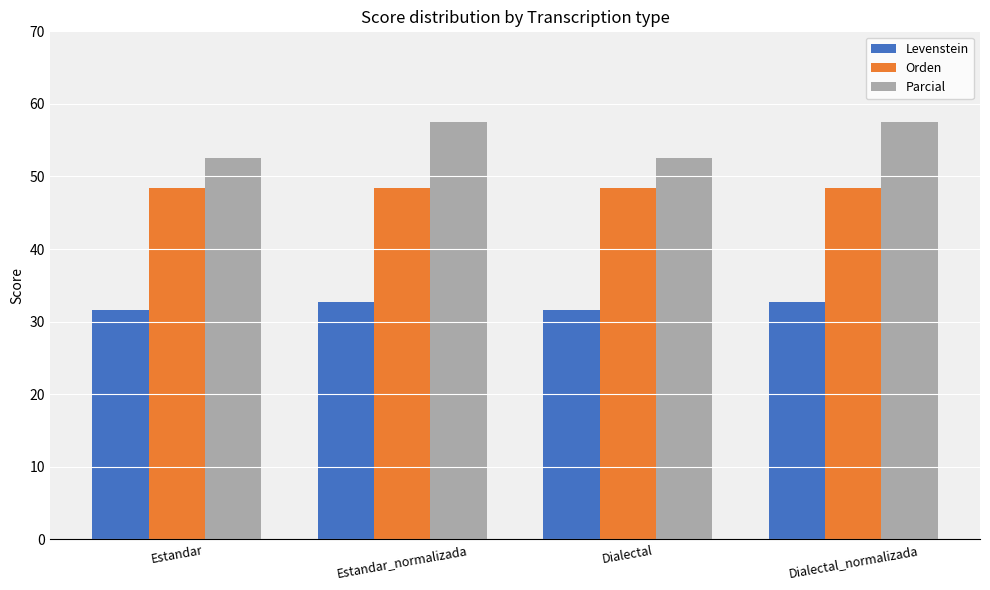

How many Levenstein values are between 31 and 32?

2